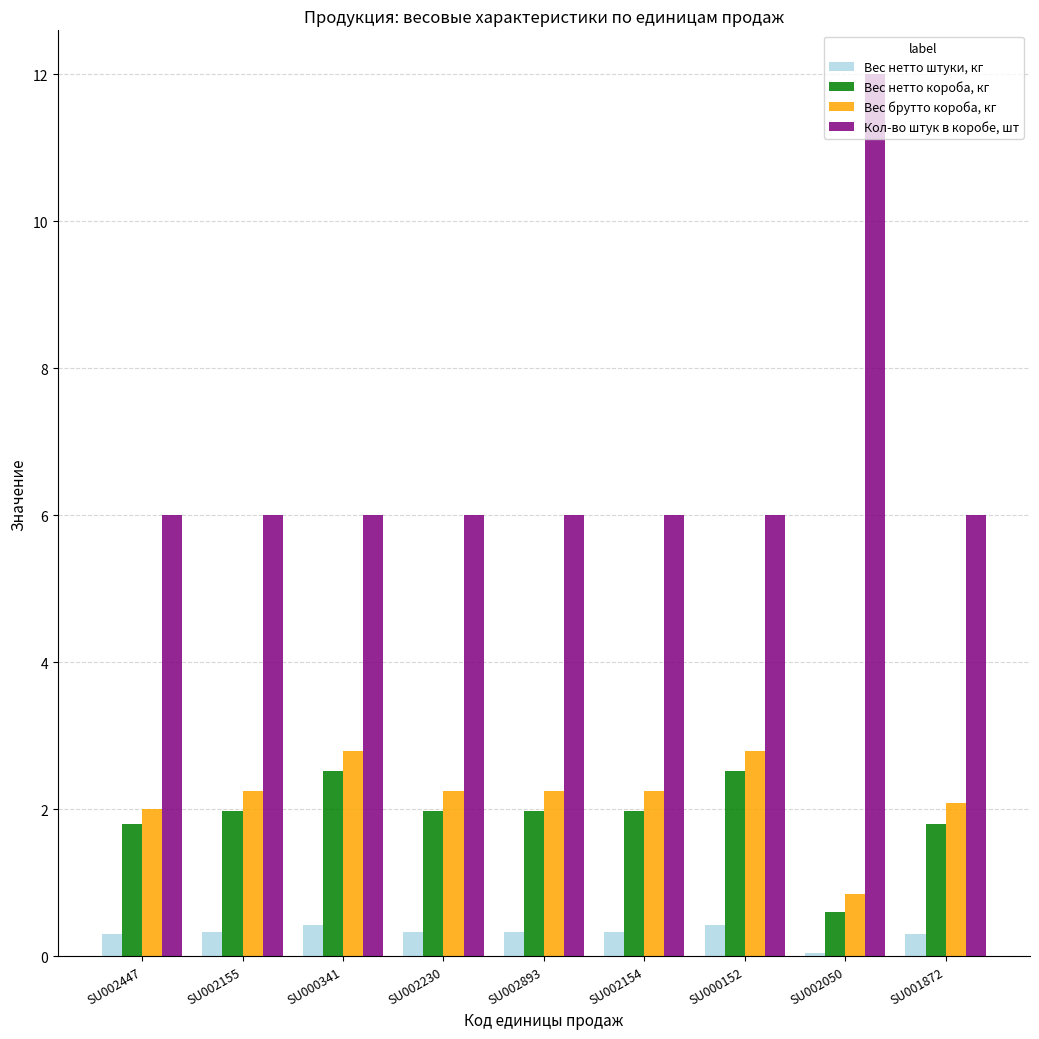

Is it true that Вес брутто короба, кг equals 0.8 at SU002447?

False